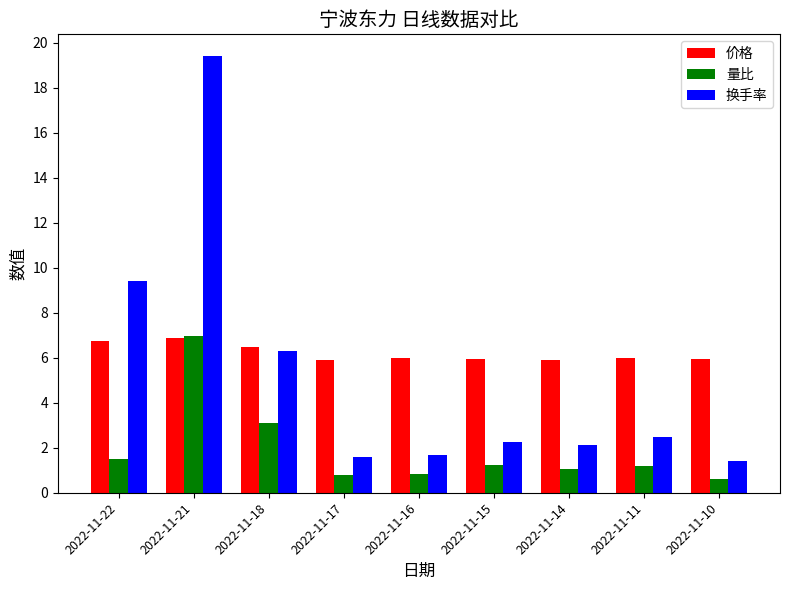

What is the sum of the 价格 values at 2022-11-21 and 2022-11-17?

12.8